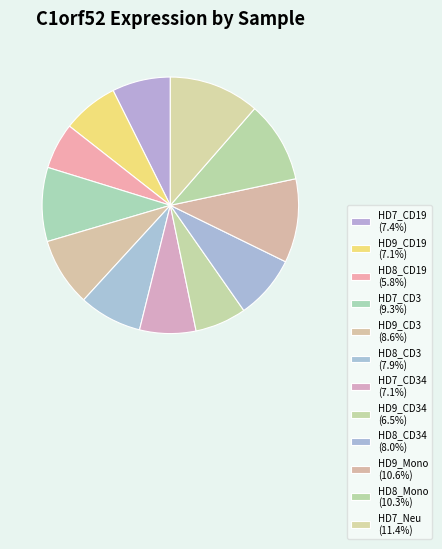

How many slices are in this pie chart?

12